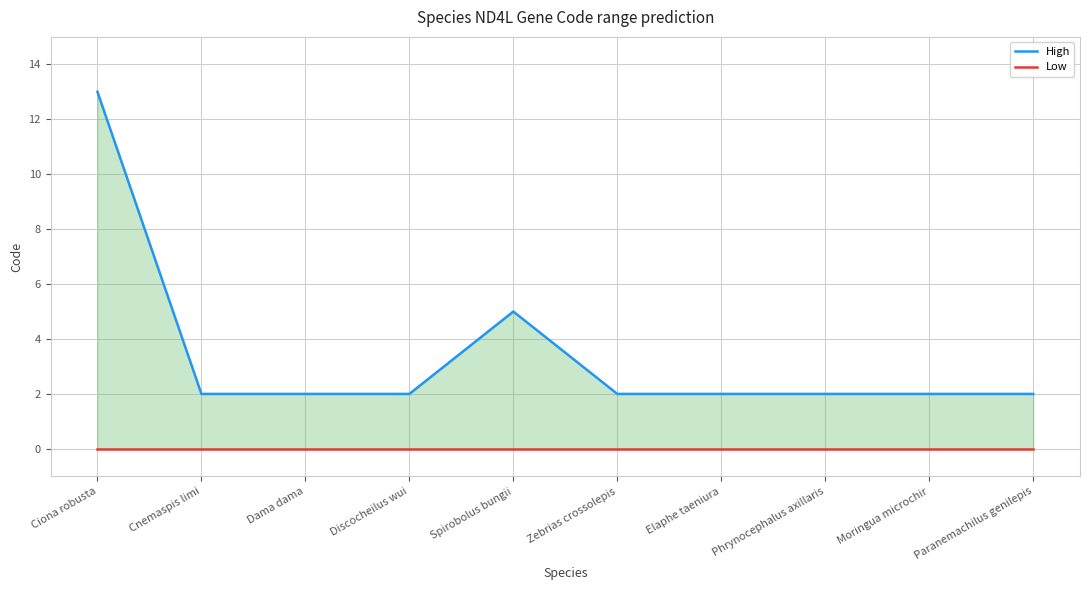

True or false: High and Low cross at least once.

False